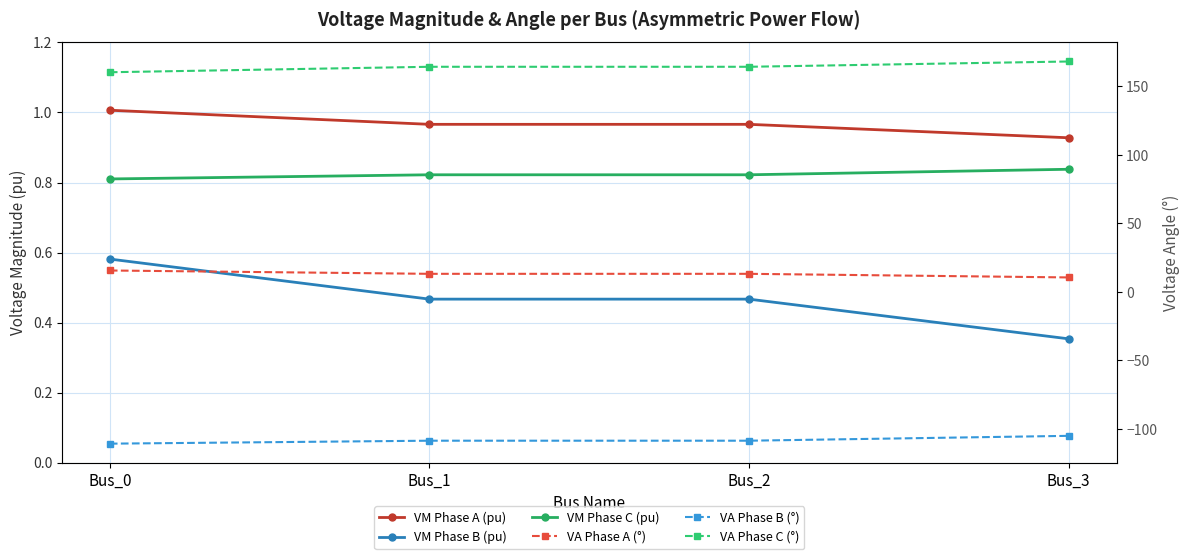

Reading left to right, transcribe all the data shown in this chart.

VM Phase A (pu): 1.0	1.0	1.0	0.9
VM Phase B (pu): 0.6	0.5	0.5	0.4
VM Phase C (pu): 0.8	0.8	0.8	0.8
VA Phase A (°): 15.7	13.2	13.2	10.6
VA Phase B (°): -110.7	-108.6	-108.6	-105.0
VA Phase C (°): 160.4	164.4	164.4	168.2